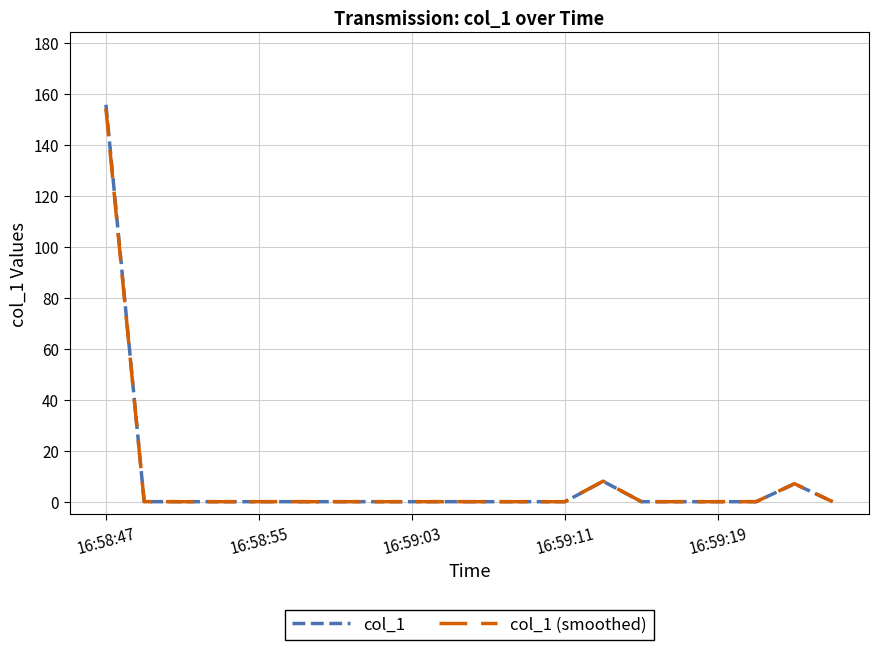

What is the highest value of the col_1 (smoothed) series?

154.2